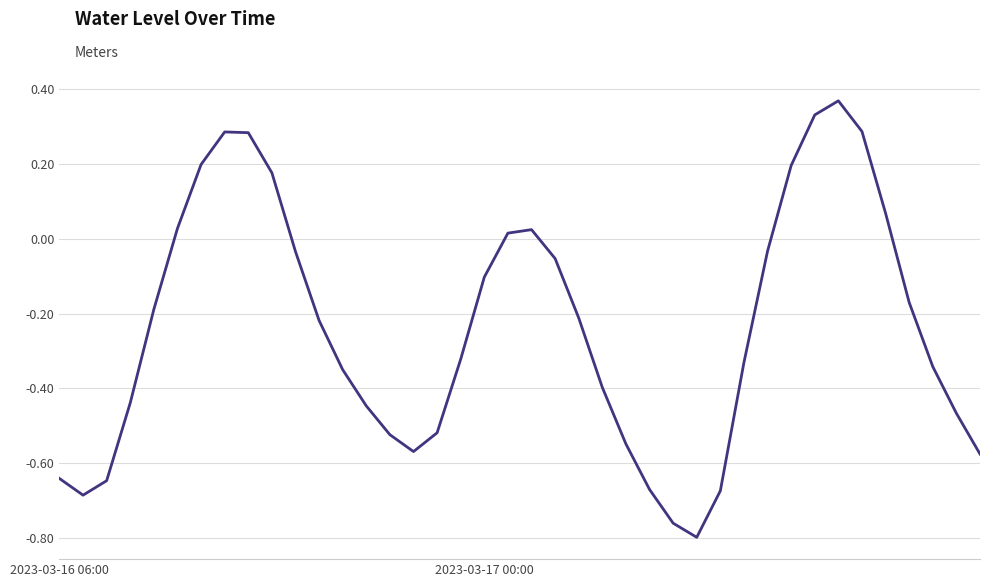

Count the number of values greater than 0.

12